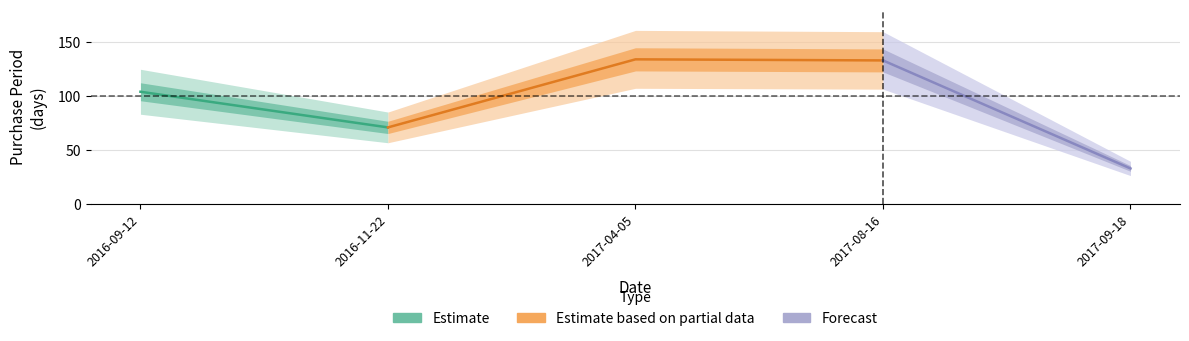

What is the difference between the values at 2017-09-18 and 2016-11-22?

38